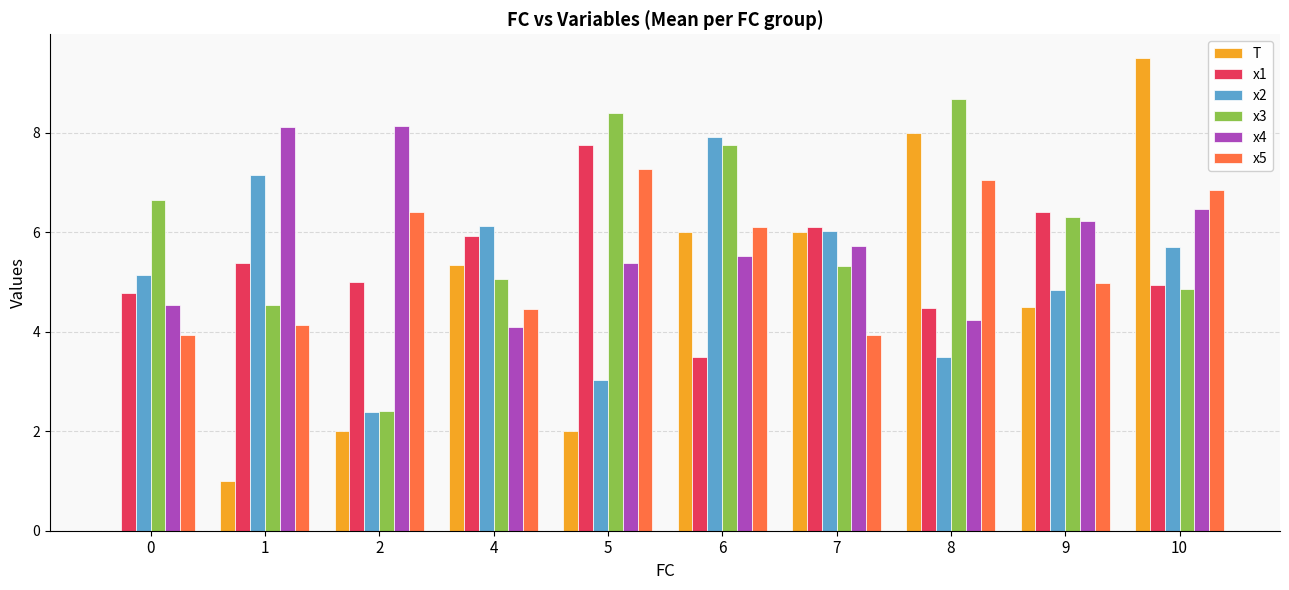

How many groups of bars are there?

10